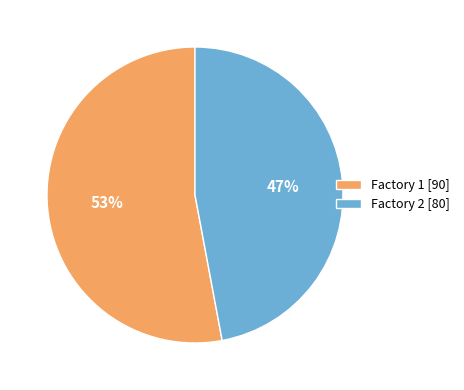

Is the sum of Factory 2 and Factory 1 greater than half?

Yes